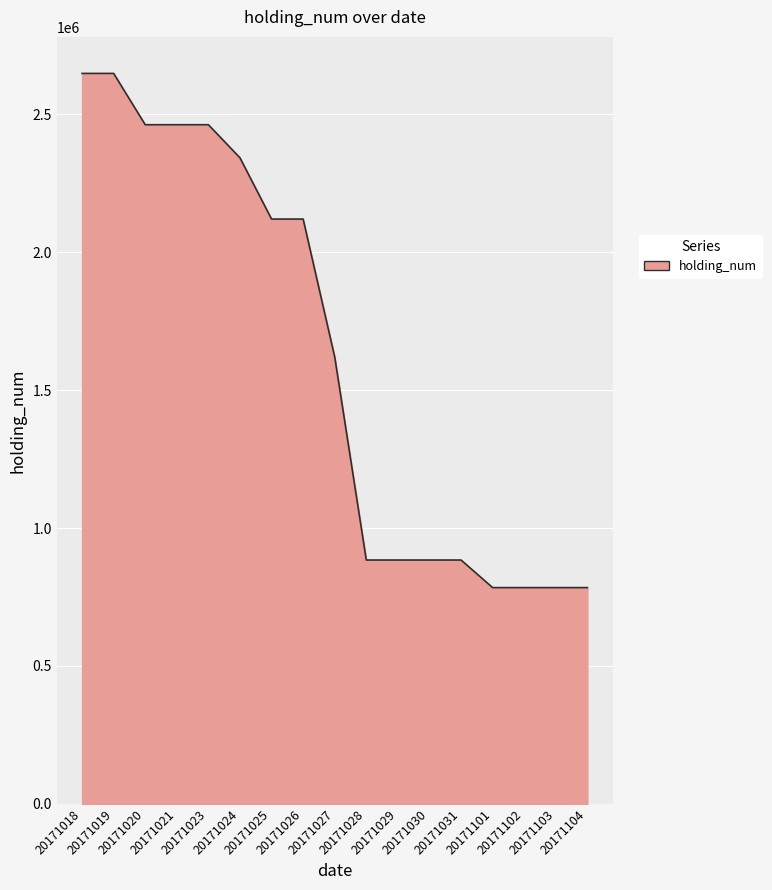

What is the minimum value shown in the chart?

784000